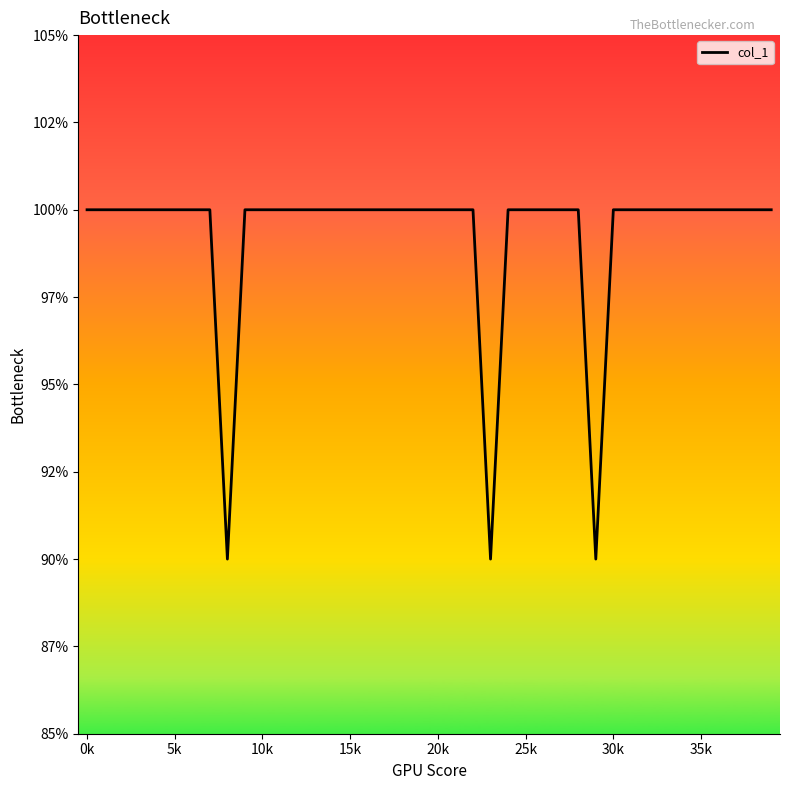

Does the chart display data point markers on the line(s)?

No